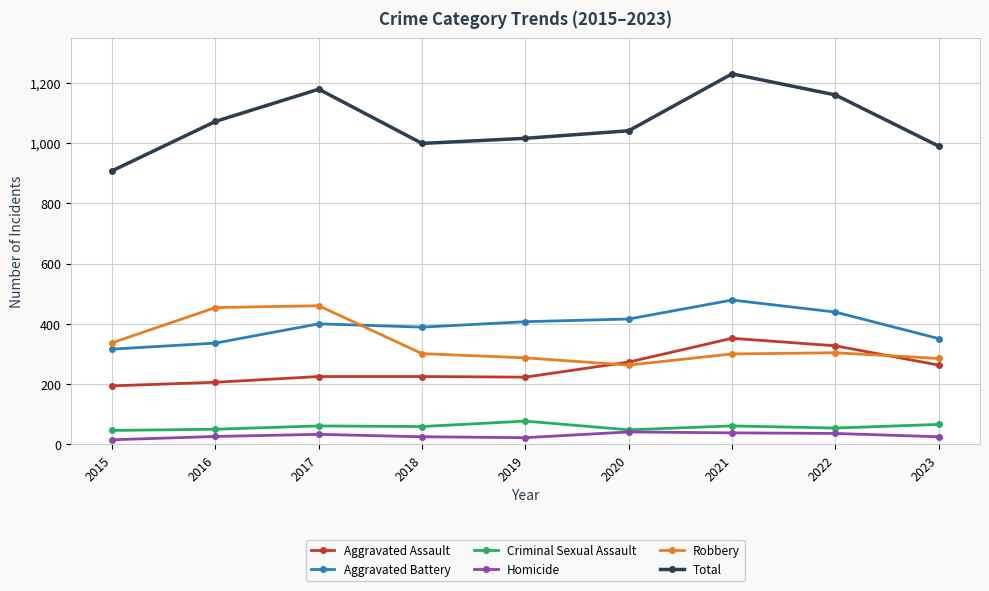

What is the average value of the Criminal Sexual Assault series?

58